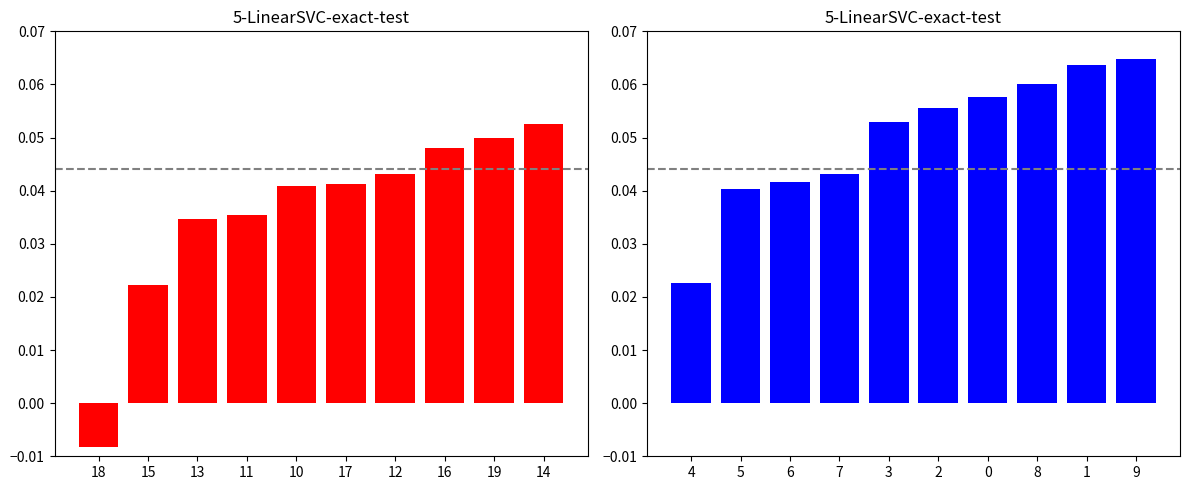

Is it true that run 1 equals 0.0 at 15?

True